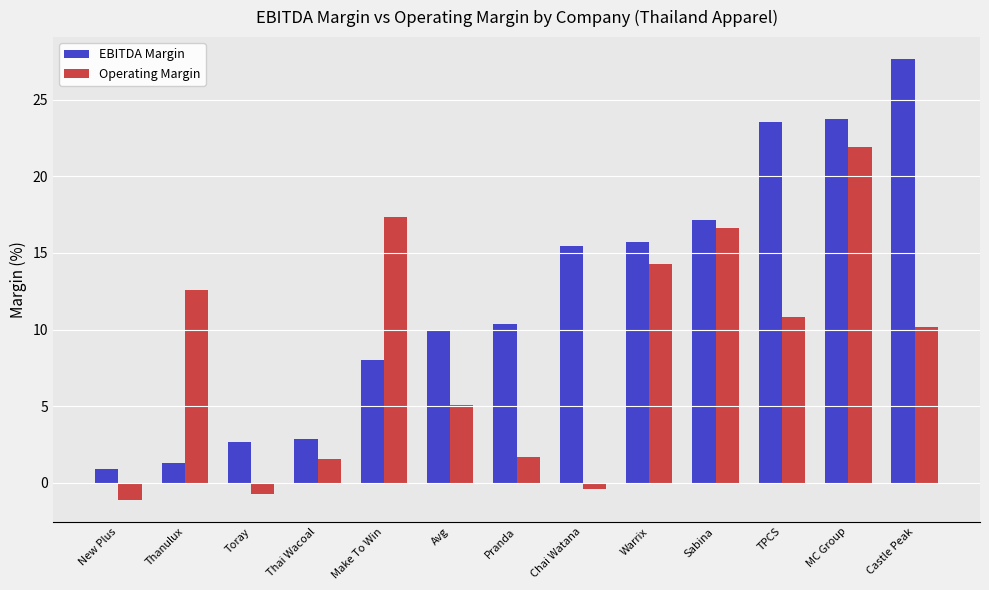

List the series in order of their peak value, highest first.

EBITDA Margin, Operating Margin